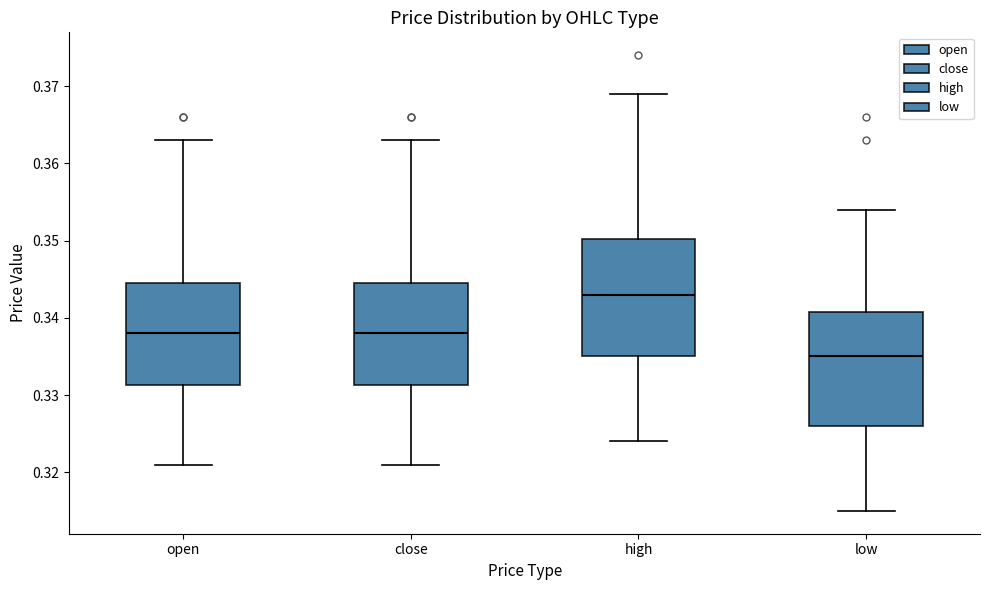

Where does the upper whisker of the box for close end on the y-axis? The values are not printed on the chart, so give them approximately, as read against the axis.

0.363